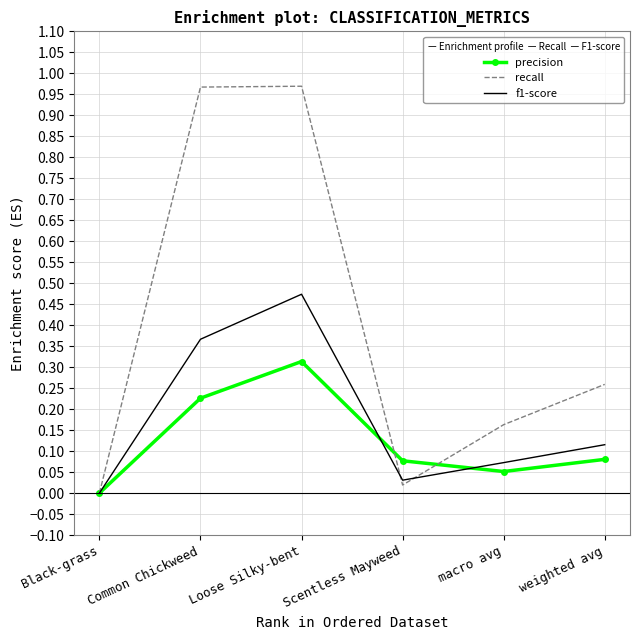

At which category does precision reach its first local peak?

Loose Silky-bent